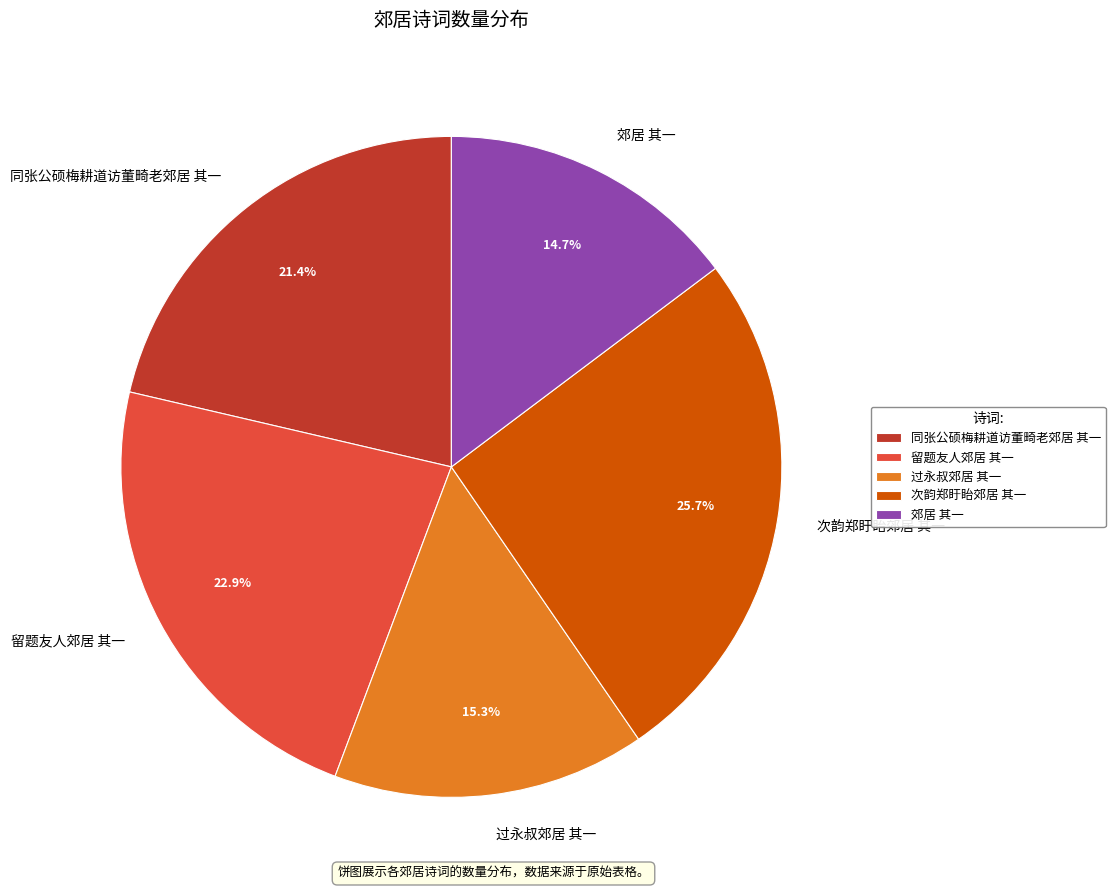

How many slices are in this pie chart?

5